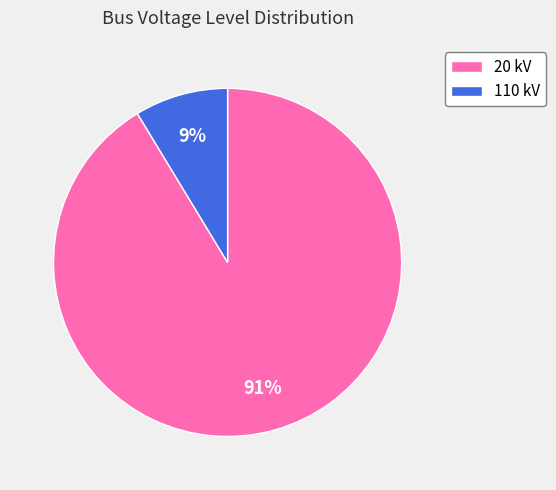

Which slice represents more than half of the pie?

20